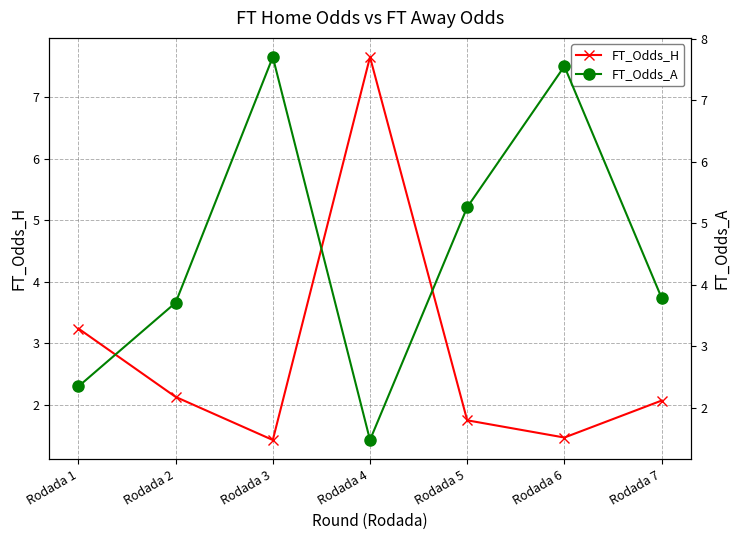

List the series in order of their peak value, lowest first.

FT_Odds_H, FT_Odds_A